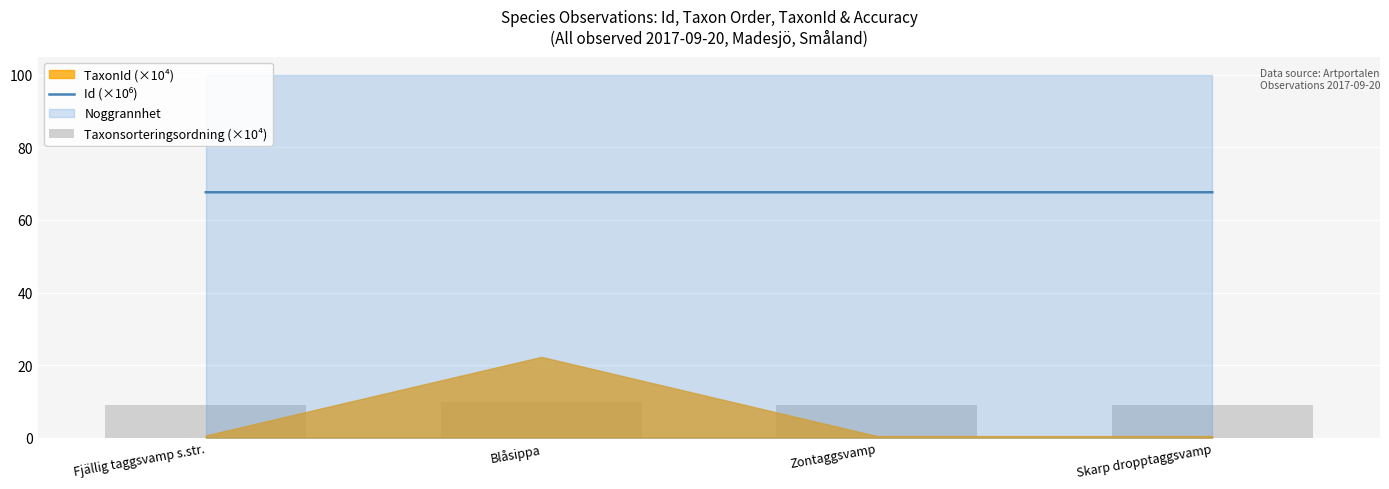

At which label does Id (×10⁶) reach its minimum?

Fjällig taggsvamp s.str.